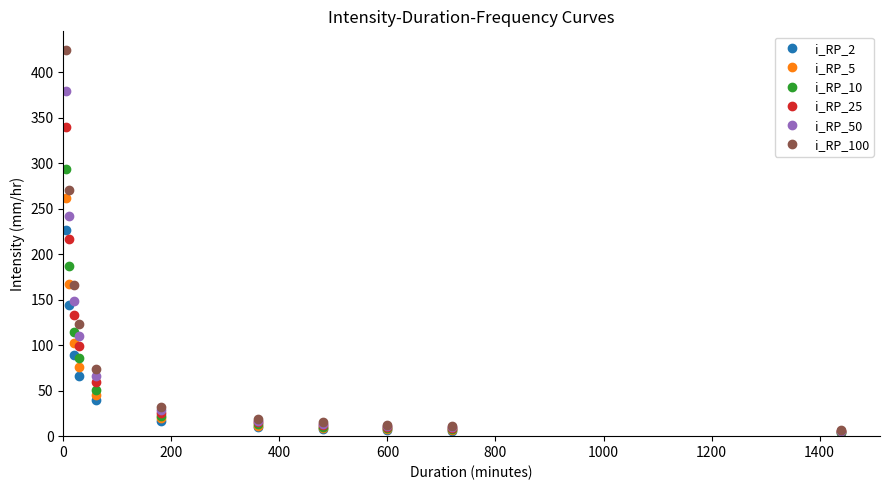

What are all the series names shown in the legend?

i_RP_2, i_RP_5, i_RP_10, i_RP_25, i_RP_50, i_RP_100